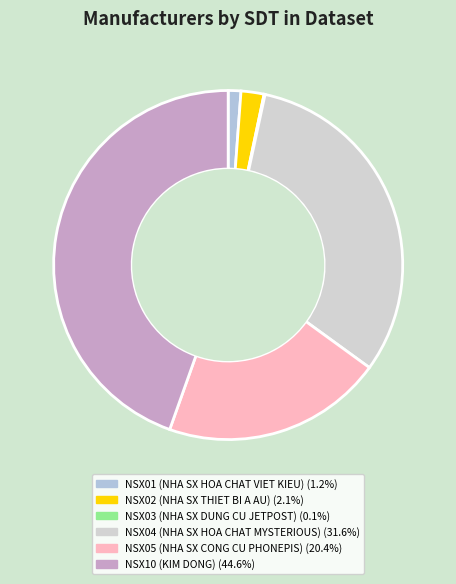

To the nearest percent, what is the difference between the NSX01 and NSX10 slice percentages?

43%